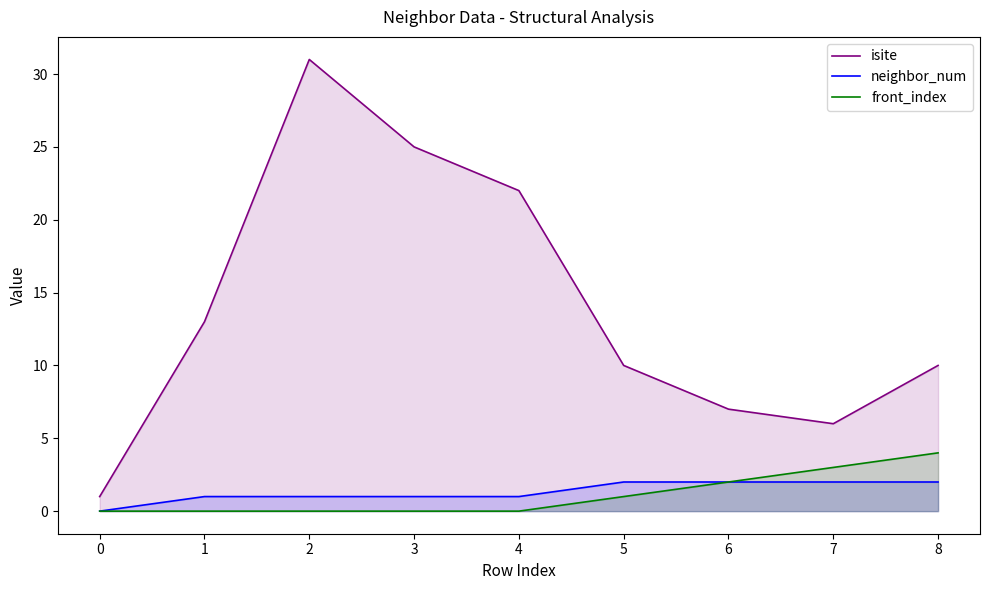

True or false: isite has more than 2 points higher than both neighbors.

False